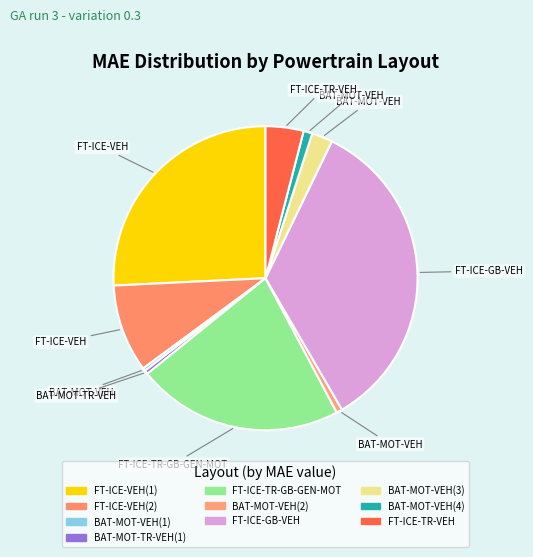

What is the total percentage of BAT-MOT-TR-VEH(1) and FT-ICE-GB-VEH?

34.8%